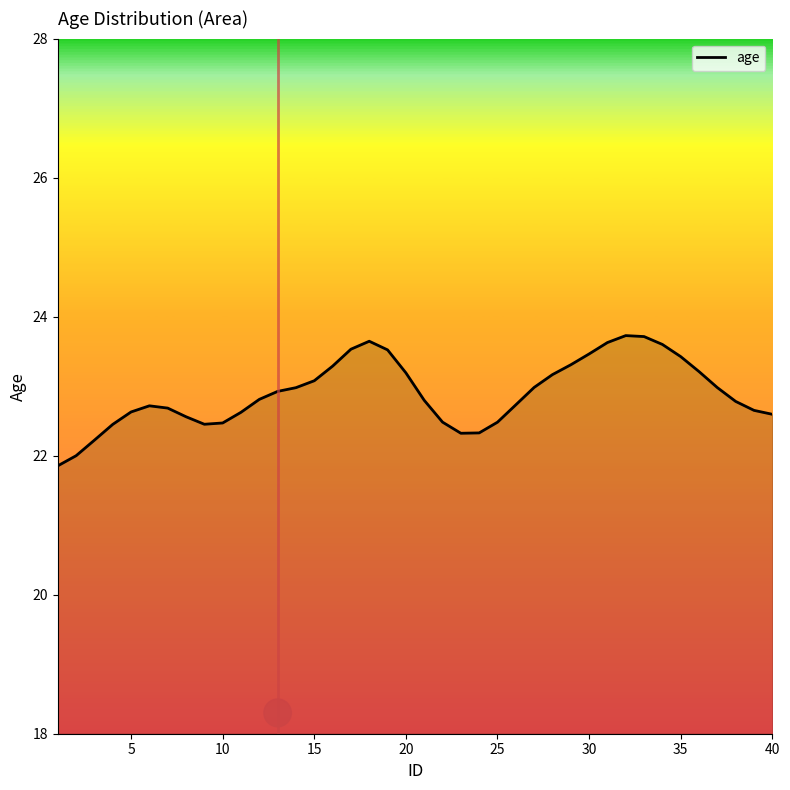

What is the difference between the maximum and minimum values?

1.9